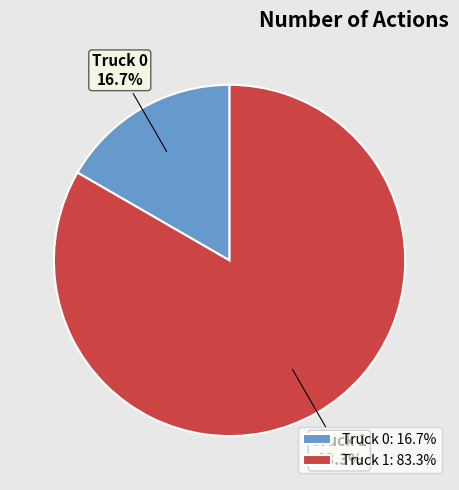

How many slices are in this pie chart?

2